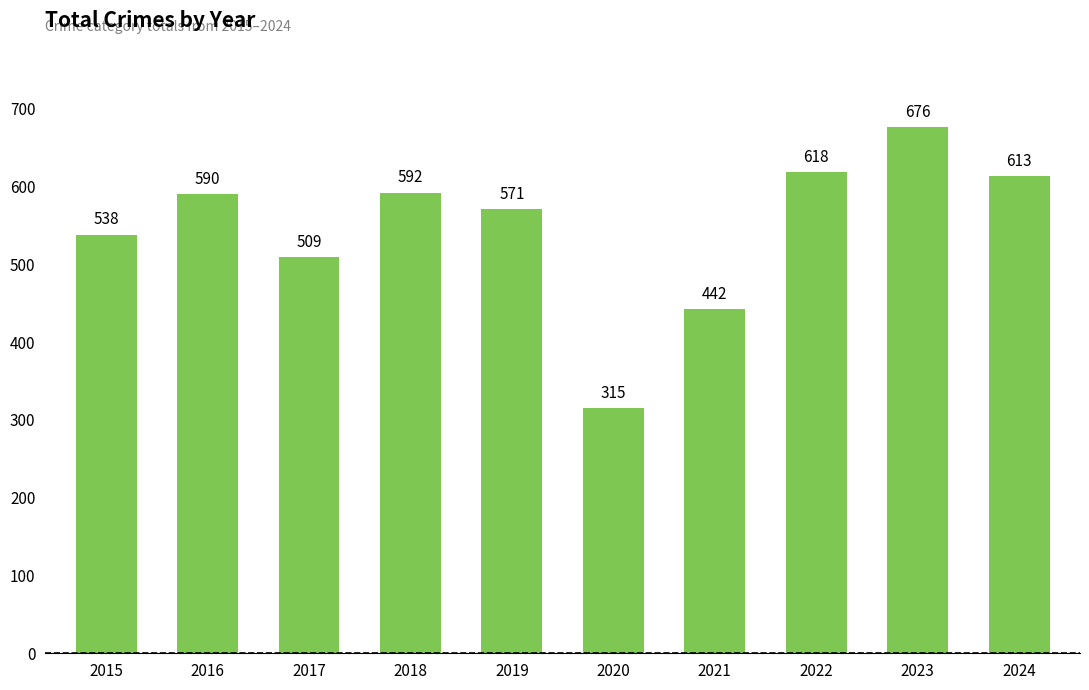

Reading left to right, what are all the values shown in this chart?

538	590	509	592	571	315	442	618	676	613